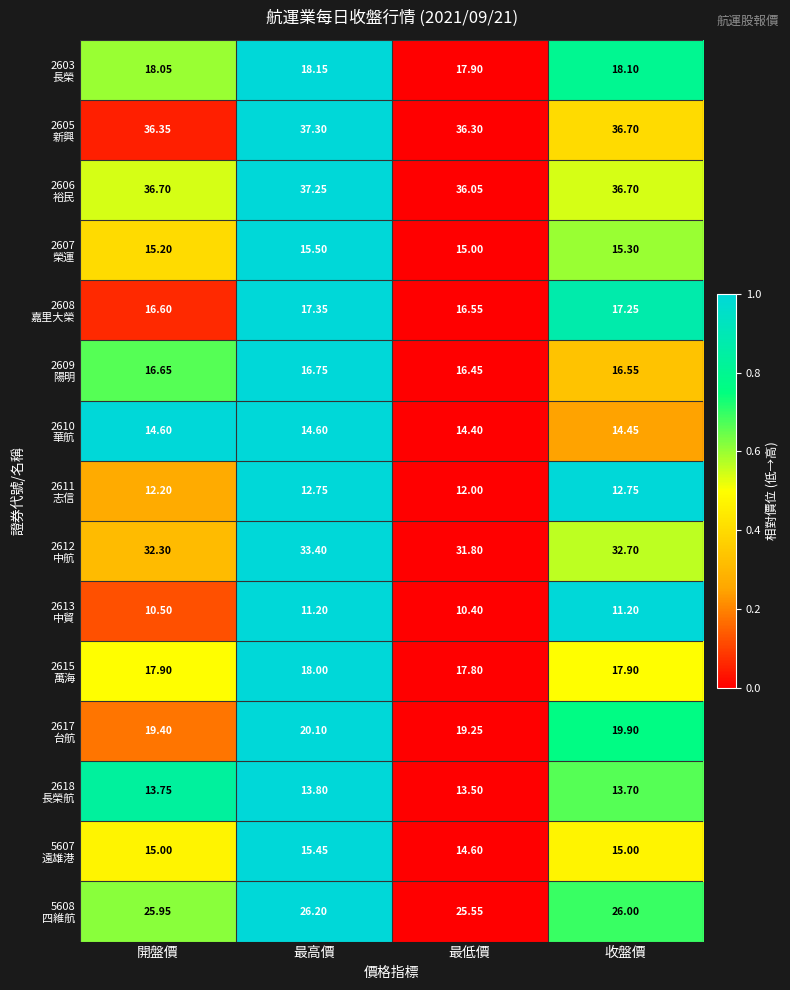

Which label corresponds to the largest value in the chart?

最高價